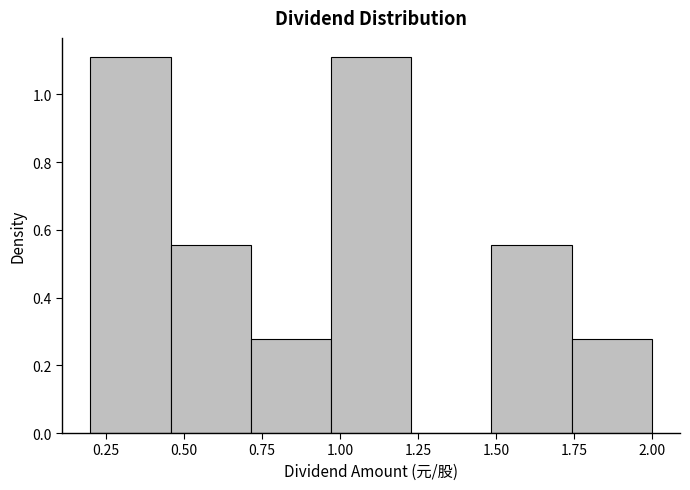

Reading left to right, transcribe this chart: for each bar, give the range it covers on the x-axis and its height. Neither the bar edges nor the heights are printed on the chart, so give them approximately, as read against the axes.

0.20 to 0.45: 1.12
0.45 to 0.70: 0.56
0.70 to 0.95: 0.28
0.95 to 1.25: 1.12
1.25 to 1.50: 0
1.50 to 1.75: 0.56
1.75 to 2.00: 0.28